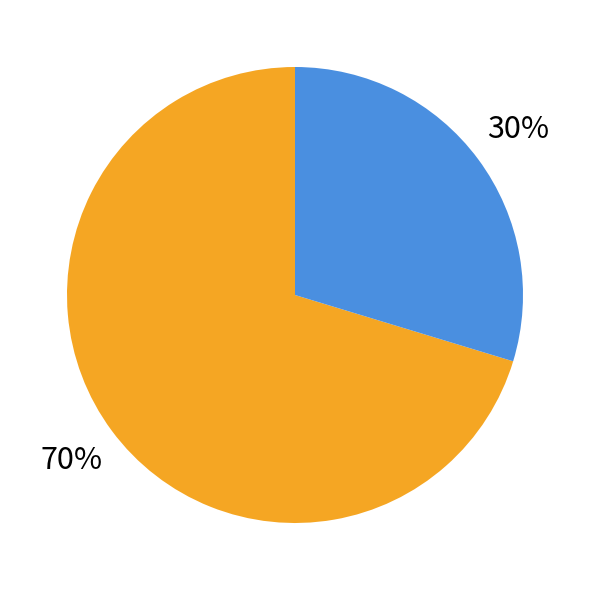

Does any single category account for the majority?

Yes